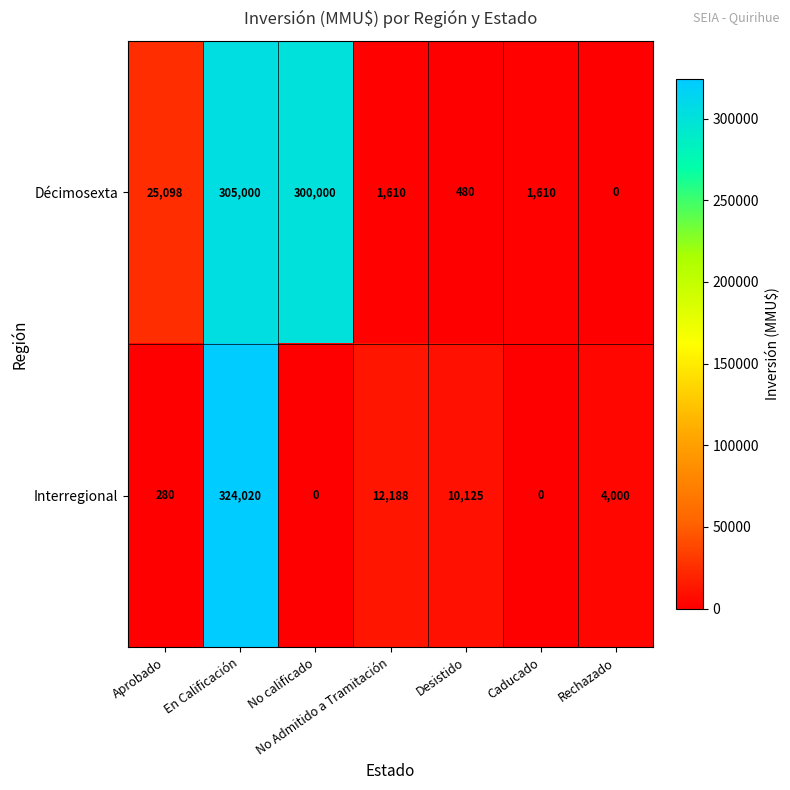

What is the sum of the Interregional values at Rechazado and No Admitido a Tramitación?

16188